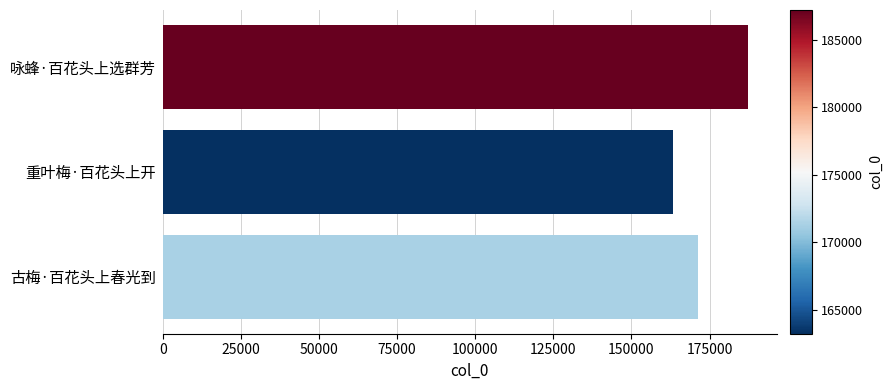

What is the difference between the second highest and minimum values?

8129